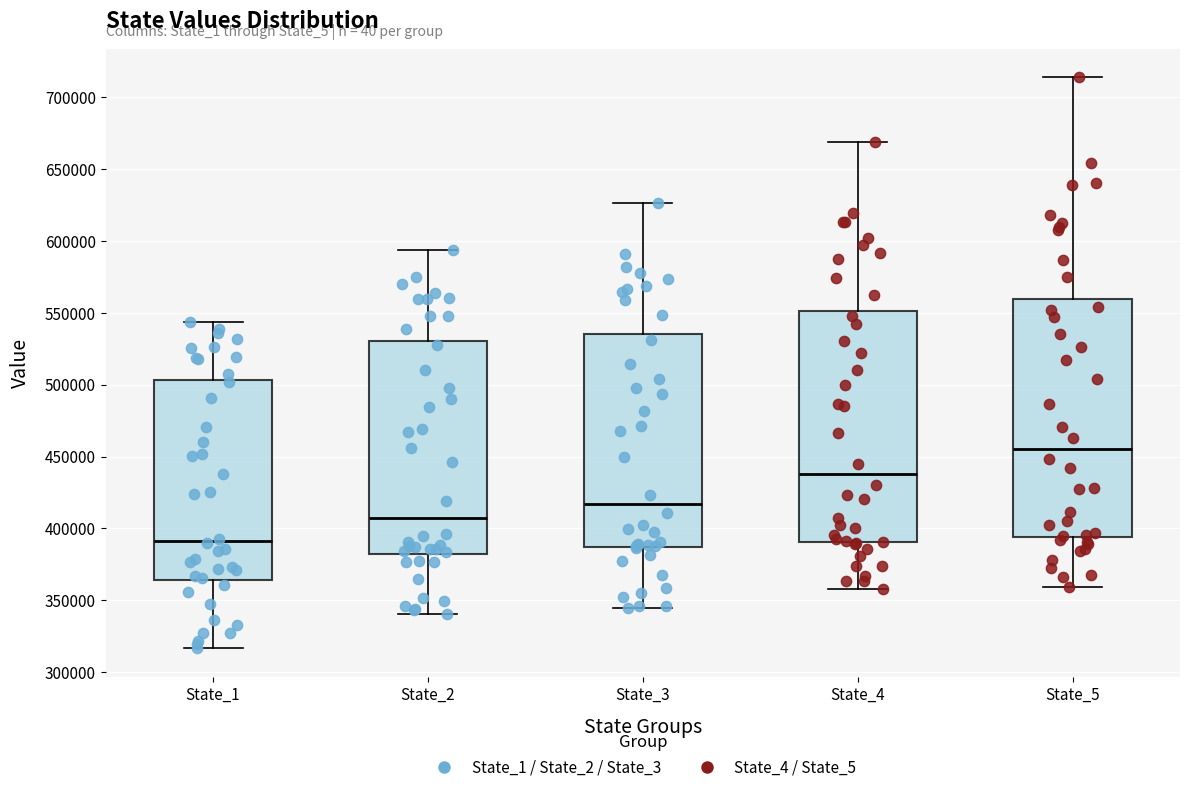

Reading left to right, read every box against the y-axis: the position of its median line, the range the box covers, and the ends of its whiskers. The values are not printed on the chart, so give them approximately, as read against the axis.

State_1: median 390000, box 365000 to 505000, whiskers 315000 to 545000
State_2: median 410000, box 380000 to 530000, whiskers 340000 to 595000
State_3: median 415000, box 385000 to 535000, whiskers 345000 to 625000
State_4: median 440000, box 390000 to 550000, whiskers 360000 to 670000
State_5: median 455000, box 395000 to 560000, whiskers 360000 to 715000